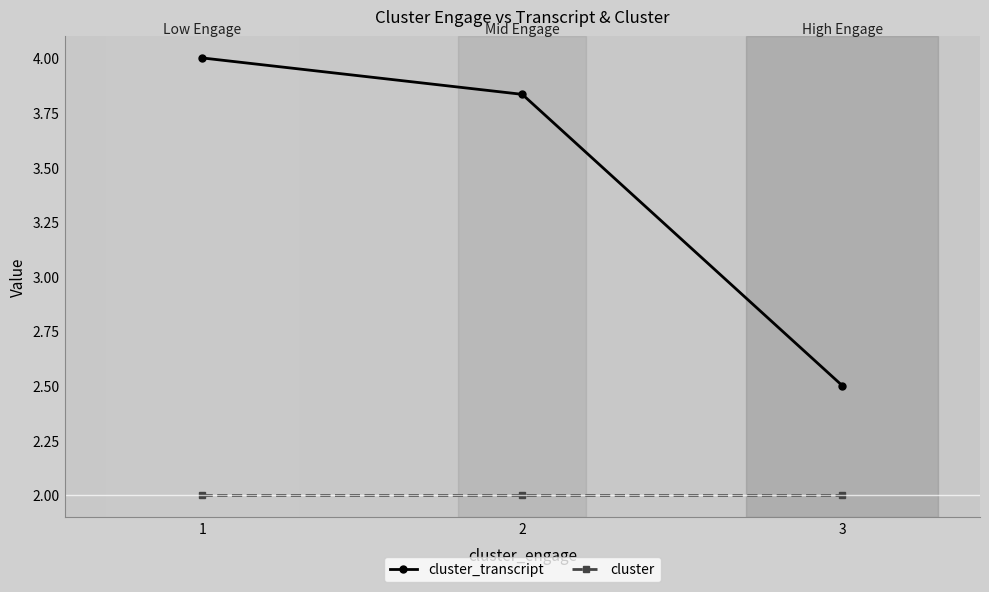

List the series in order of their overall mean, lowest first.

cluster, cluster_transcript